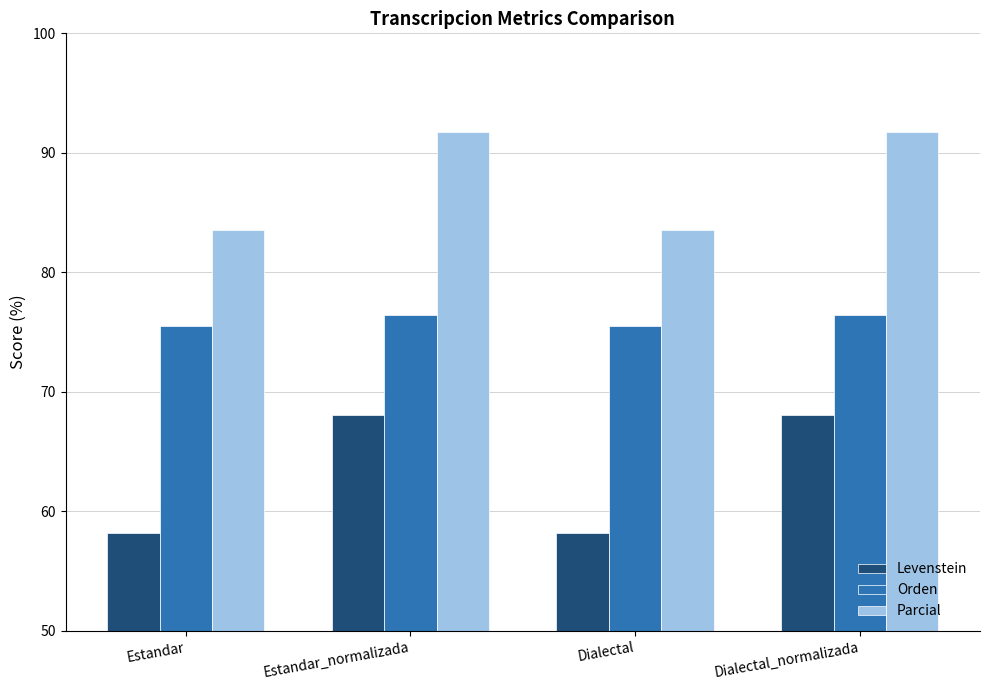

How many data points does each series have?

4